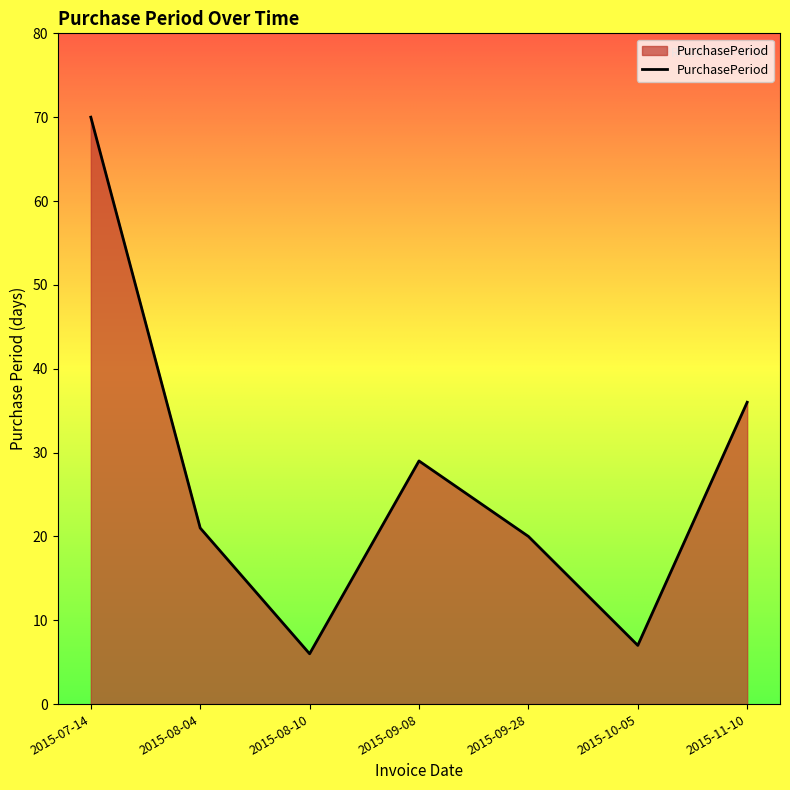

Reading left to right, list all the values displayed in this chart.

2015-07-14=70	2015-08-04=21	2015-08-10=6	2015-09-08=29	2015-09-28=20	2015-10-05=7	2015-11-10=36